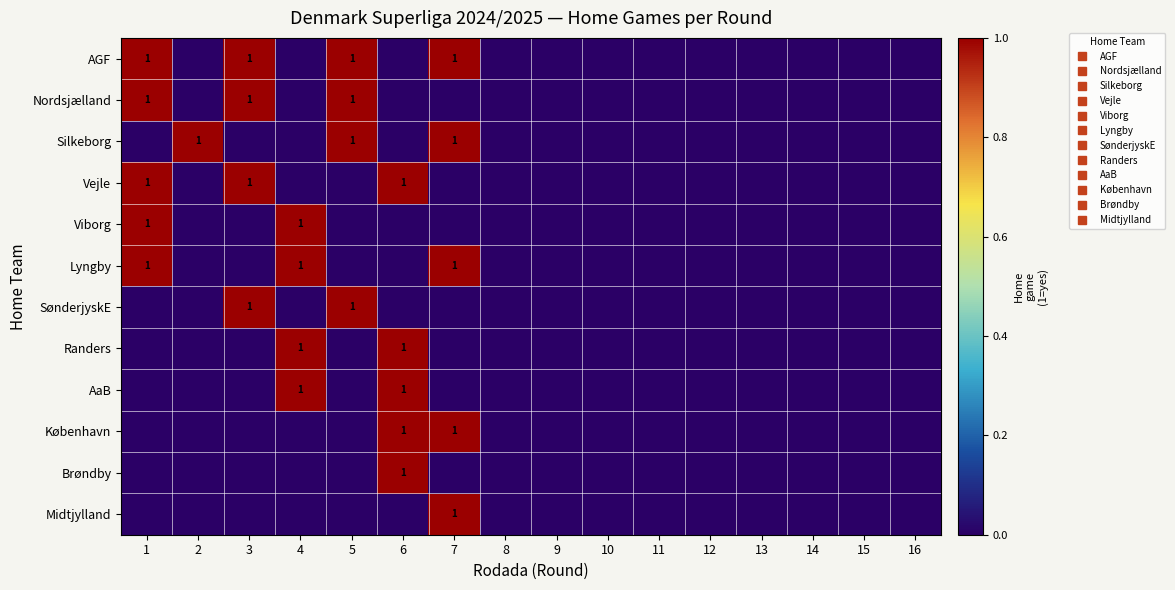

The value of Silkeborg at 8 is 0. True or false?

True